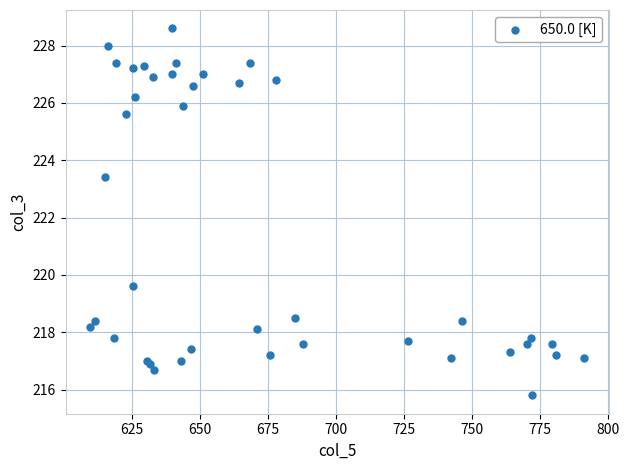

What Y value in the scatter plot is closest to 222?

223.4